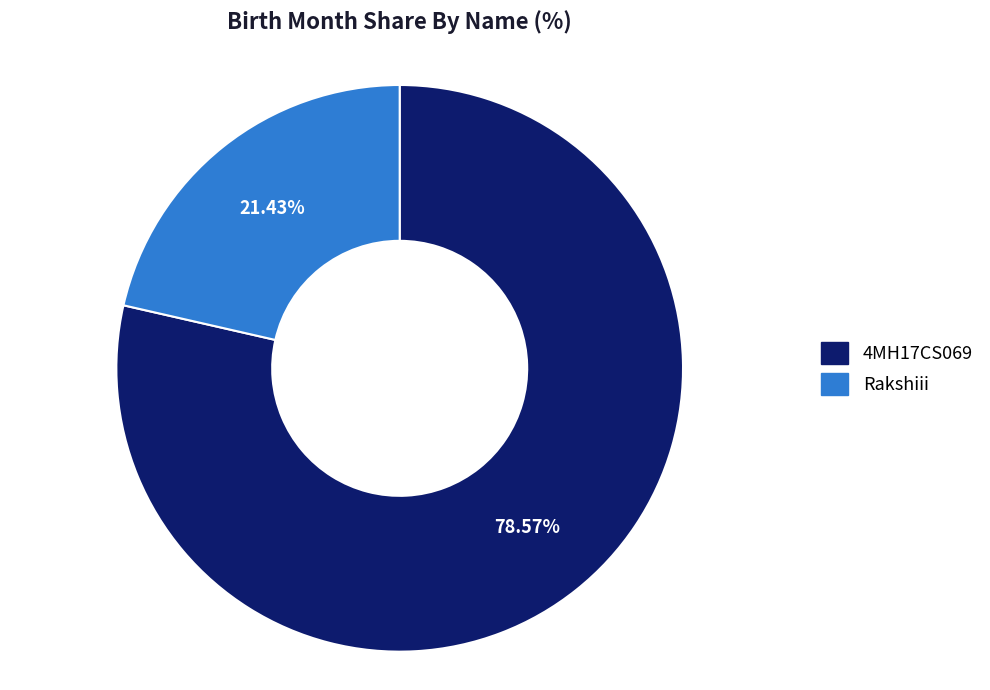

Which slice is the smallest?

Rakshiii